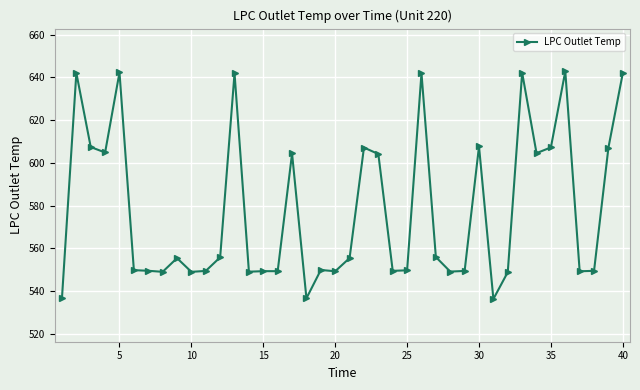

What is the smallest value displayed?

536.2